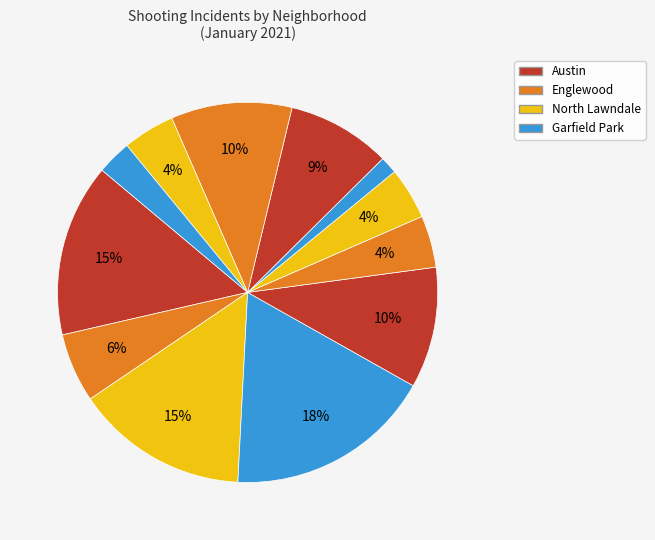

How many segments does this pie chart have?

12